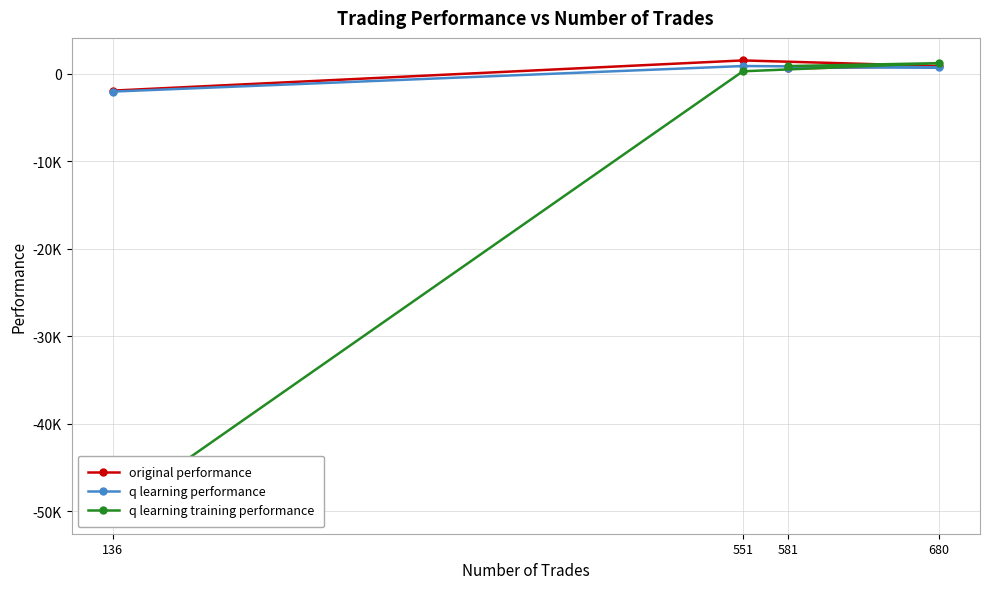

Rank the series by their maximum value, from highest to lowest.

original performance, q learning training performance, q learning performance